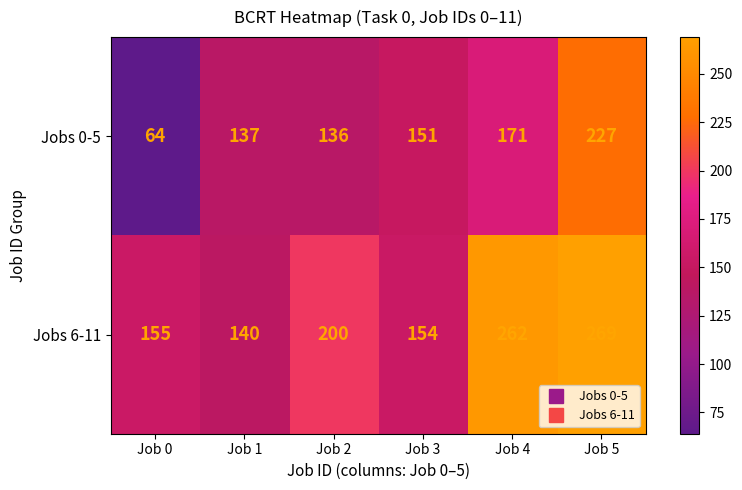

At Job 1, list the series in order from largest to smallest.

Jobs 6-11, Jobs 0-5